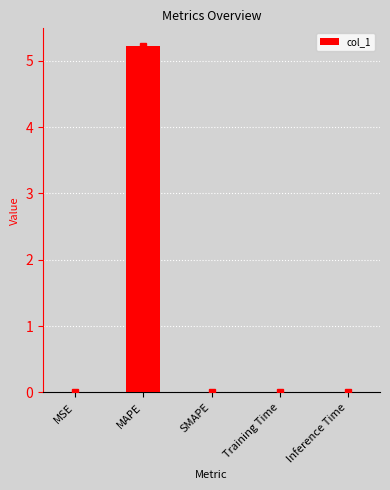

What is the maximum value shown in the chart?

5.2